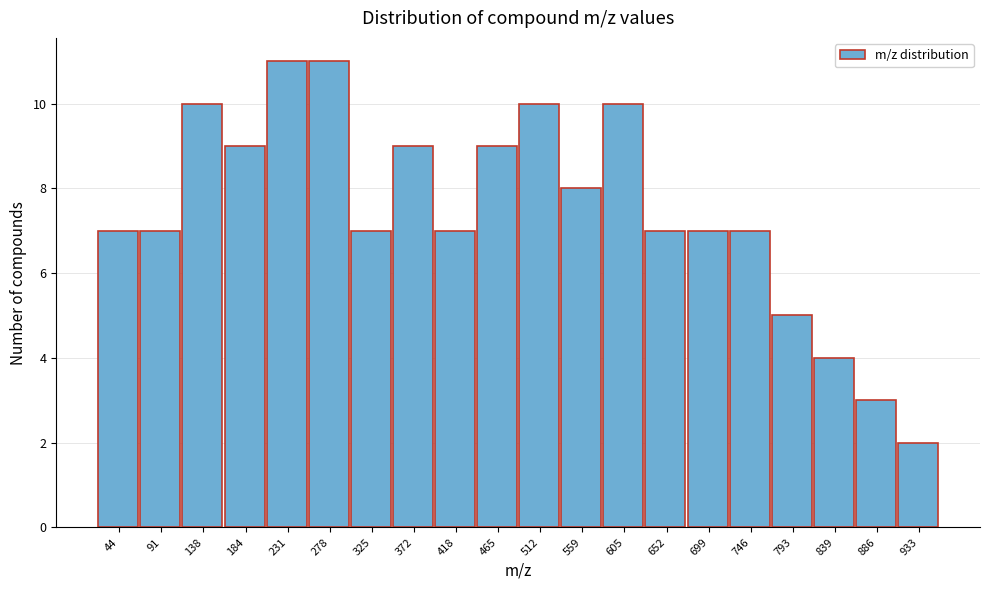

Reading right to left, what are all the values shown in this chart?

933=2	886=3	839=4	793=5	746=7	699=7	652=7	605=10	559=8	512=10	465=9	418=7	372=9	325=7	278=11	231=11	184=9	138=10	91=7	44=7